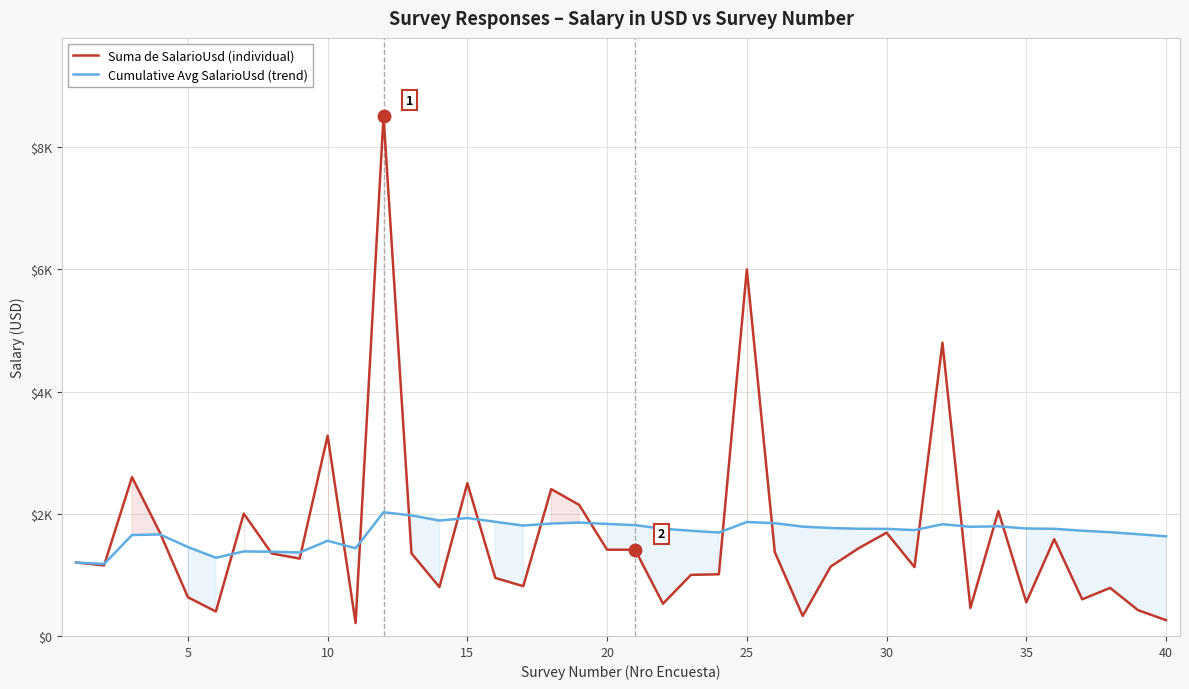

What is the average value of the Suma de SalarioUsd (individual) series?

1630.7